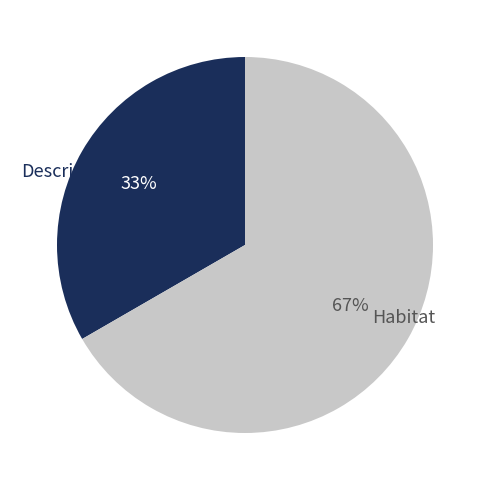

Is there a majority slice in this chart?

Yes